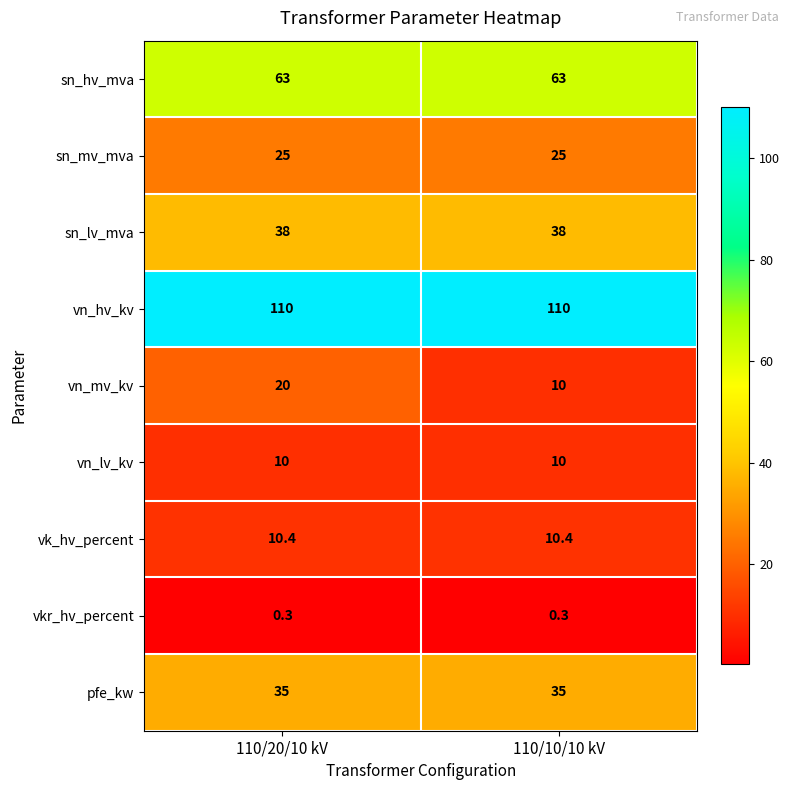

What is the total value across all series at 110/20/10 kV?

311.7